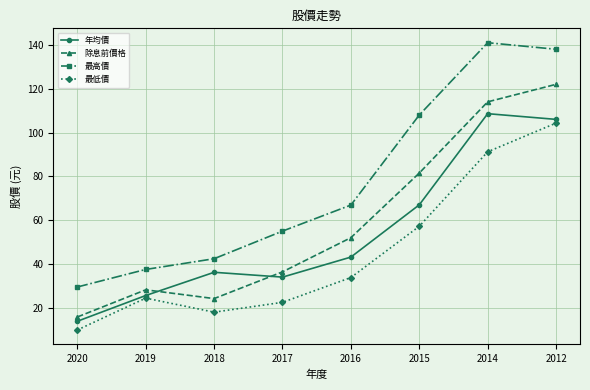

Which series has the largest total across all categories?

最高價